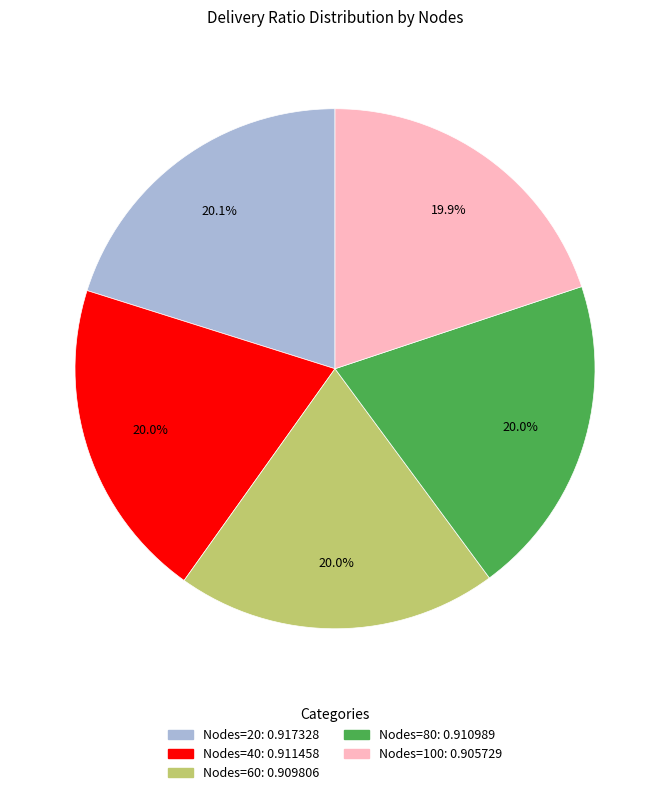

Is there a majority slice in this chart?

No